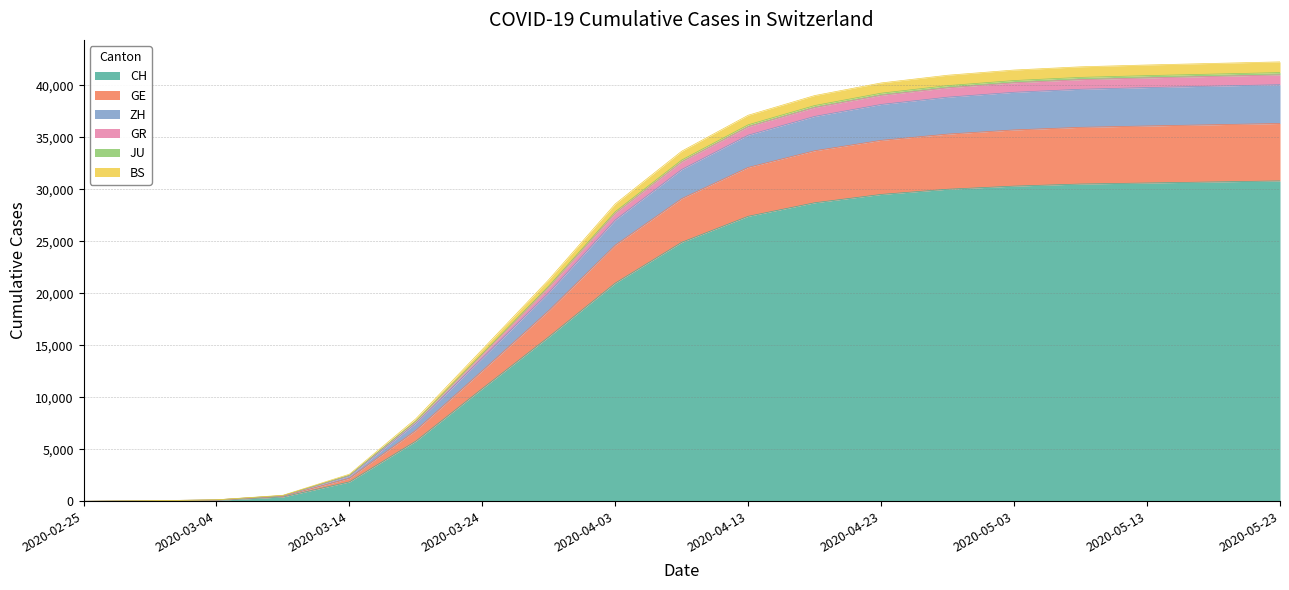

Where does the GE series first go above 31900?

2020-04-13